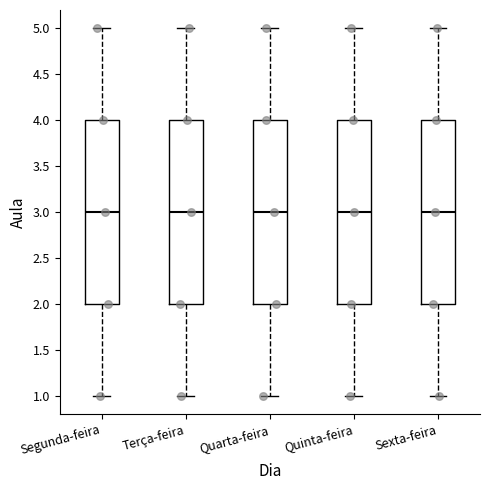

Reading left to right, read every box against the y-axis: the position of its median line, the range the box covers, and the ends of its whiskers. The values are not printed on the chart, so give them approximately, as read against the axis.

Segunda-feira: median 3, box 2 to 4, whiskers 1 to 5
Terça-feira: median 3, box 2 to 4, whiskers 1 to 5
Quarta-feira: median 3, box 2 to 4, whiskers 1 to 5
Quinta-feira: median 3, box 2 to 4, whiskers 1 to 5
Sexta-feira: median 3, box 2 to 4, whiskers 1 to 5